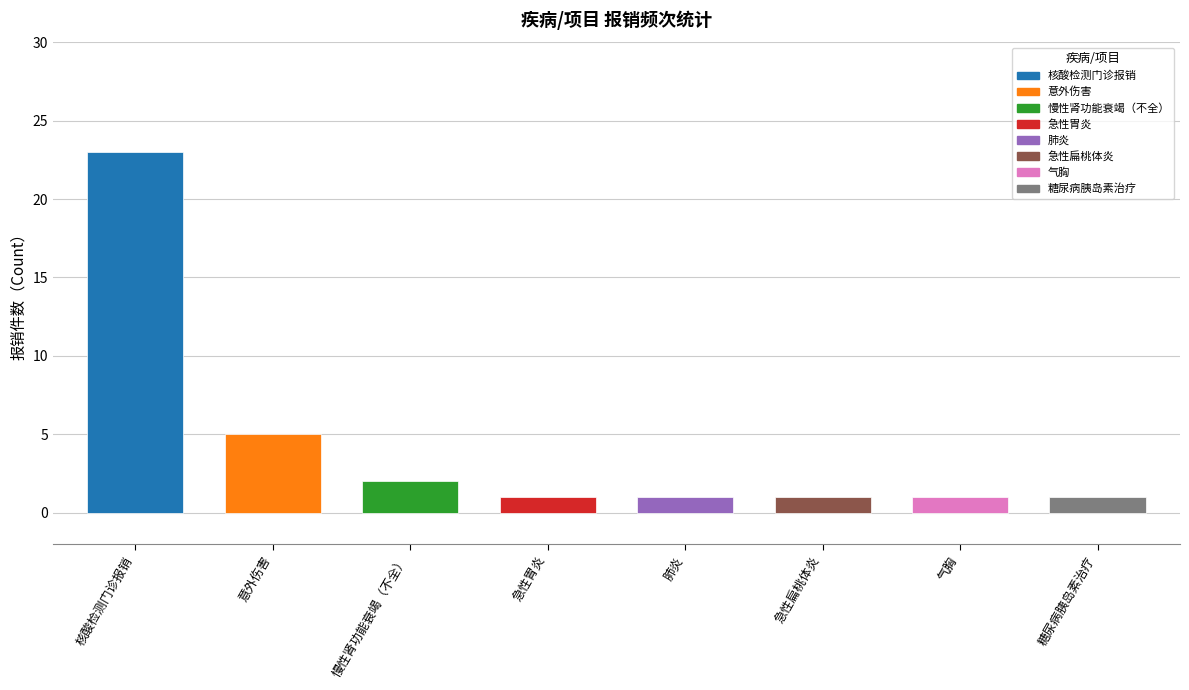

Are the bars grouped side by side (vs. stacked)?

No